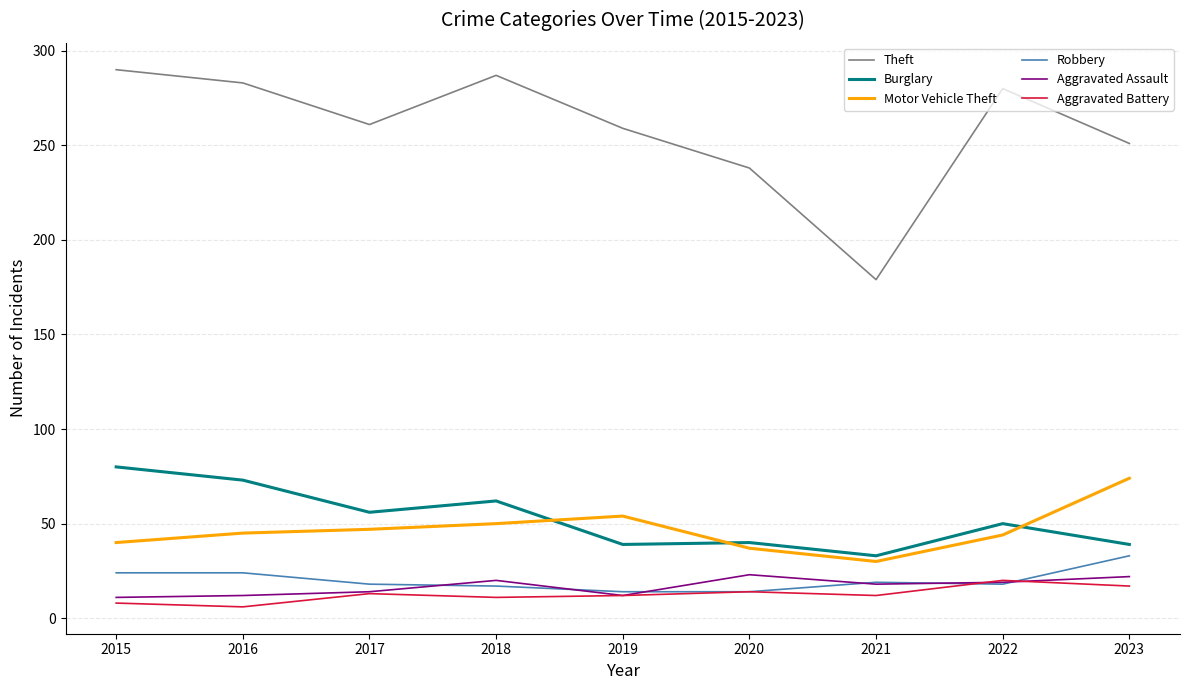

In Aggravated Assault, how many points are lower than both neighbors (excluding endpoints)?

2